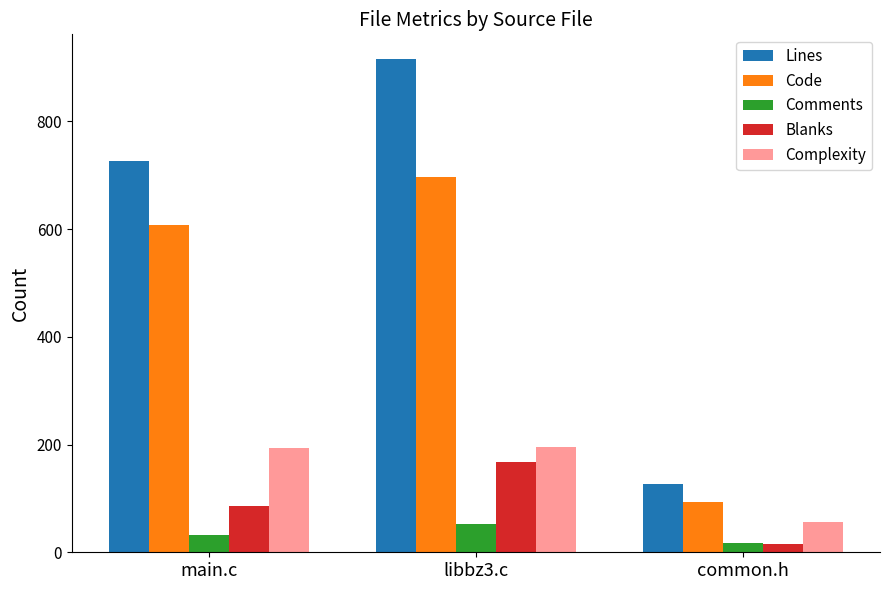

How many data points in Lines are less than 727?

1